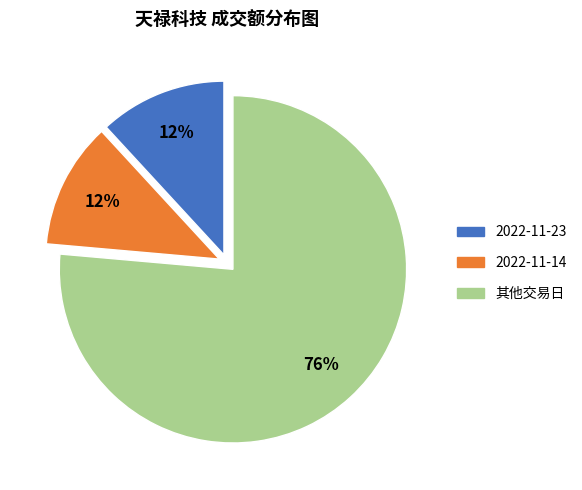

Is there a majority slice in this chart?

Yes